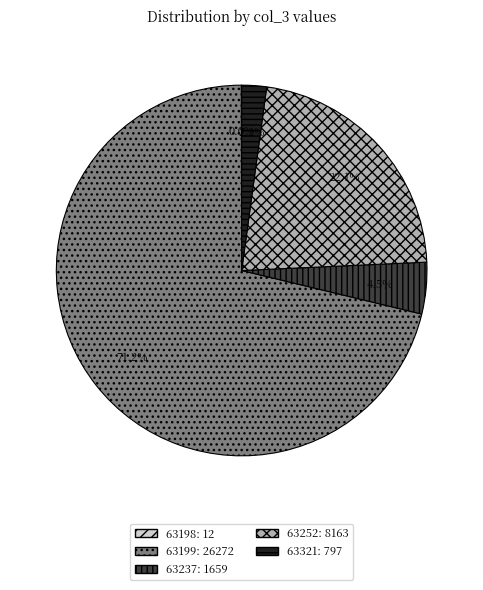

To the nearest percent, what is the difference between the largest and smallest slice percentages?

71%